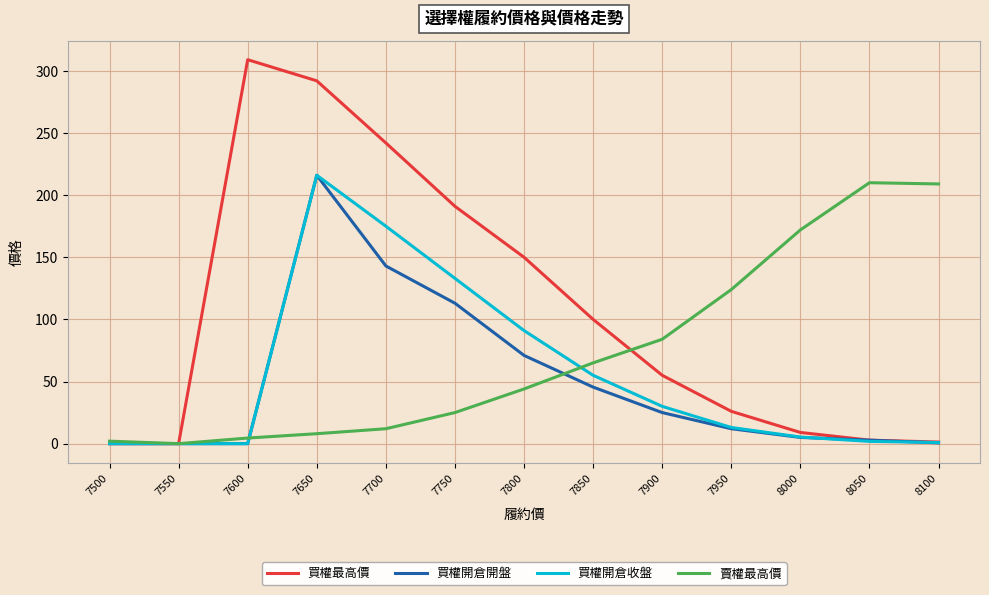

Is it true that 買權開倉開盤 equals 0.6 at 8100?

True